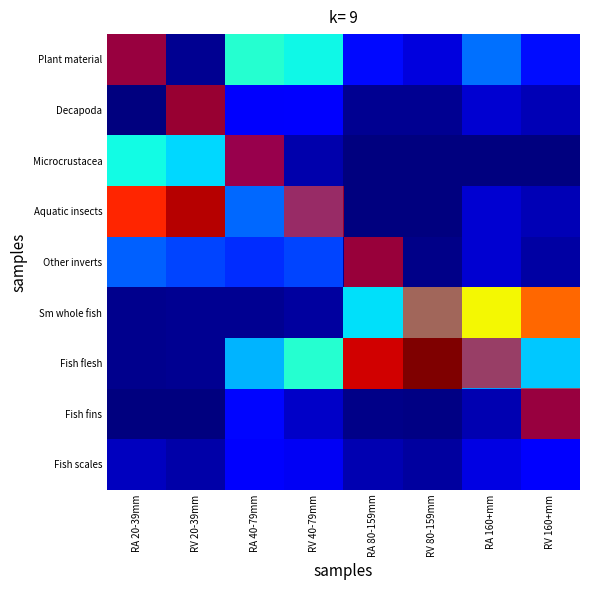

Reading left to right, extract all data points from this chart.

Plant material: RA 20-39mm=1.8	RV 20-39mm=1.1	RA 40-79mm=25.3	RV 40-79mm=23.5	RA 80-159mm=8.7	RV 80-159mm=5.4	RA 160+mm=15.0	RV 160+mm=8.8
Decapoda: RA 20-39mm=0.0	RV 20-39mm=0.0	RA 40-79mm=7.2	RV 40-79mm=7.4	RA 80-159mm=1.2	RV 80-159mm=1.2	RA 160+mm=4.7	RV 160+mm=3.0
Microcrustacea: RA 20-39mm=23.7	RV 20-39mm=21.4	RA 40-79mm=3.6	RV 40-79mm=2.6	RA 80-159mm=0.0	RV 80-159mm=0.0	RA 160+mm=0.0	RV 160+mm=0.0
Aquatic insects: RA 20-39mm=55.3	RV 20-39mm=60.7	RA 40-79mm=14.5	RV 40-79mm=14.7	RA 80-159mm=0.0	RV 80-159mm=0.0	RA 160+mm=4.7	RV 160+mm=3.0
Other inverts: RA 20-39mm=14.0	RV 20-39mm=12.3	RA 40-79mm=10.8	RV 40-79mm=12.4	RA 80-159mm=1.2	RV 80-159mm=0.6	RA 160+mm=4.7	RV 160+mm=2.0
Sm whole fish: RA 20-39mm=0.9	RV 20-39mm=1.1	RA 40-79mm=1.2	RV 40-79mm=1.8	RA 80-159mm=22.0	RV 80-159mm=24.1	RA 160+mm=41.1	RV 160+mm=51.0
Fish flesh: RA 20-39mm=0.9	RV 20-39mm=1.1	RA 40-79mm=19.3	RV 40-79mm=25.3	RA 80-159mm=59.0	RV 80-159mm=63.7	RA 160+mm=17.8	RV 160+mm=20.5
Fish fins: RA 20-39mm=0.0	RV 20-39mm=0.0	RA 40-79mm=8.4	RV 40-79mm=4.1	RA 80-159mm=0.6	RV 80-159mm=0.3	RA 160+mm=2.8	RV 160+mm=1.8
Fish scales: RA 20-39mm=3.5	RV 20-39mm=2.4	RA 40-79mm=7.2	RV 40-79mm=6.5	RA 80-159mm=2.9	RV 80-159mm=1.9	RA 160+mm=5.6	RV 160+mm=7.8